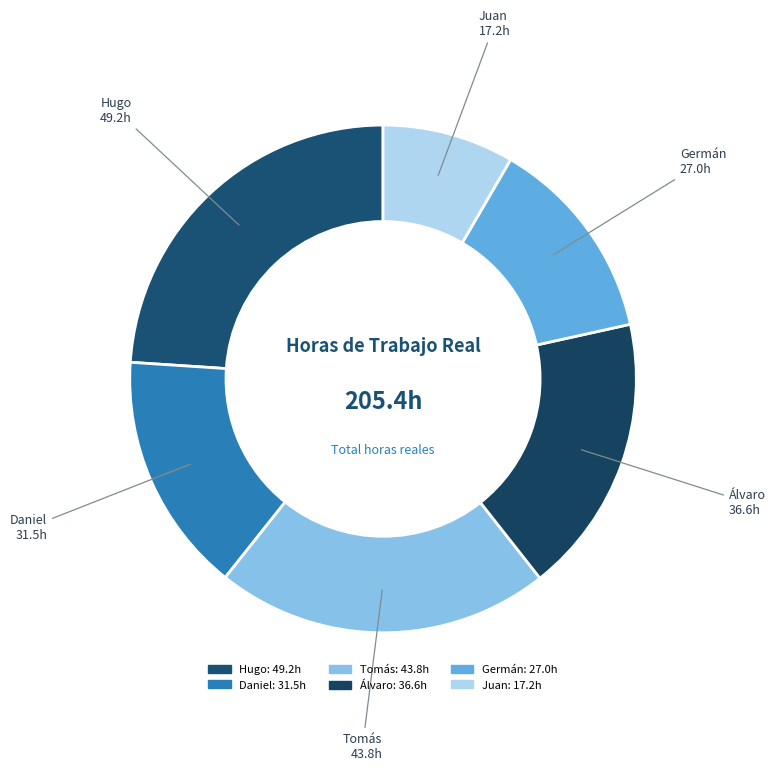

What percentage is the Juan slice, to the nearest percent?

8%